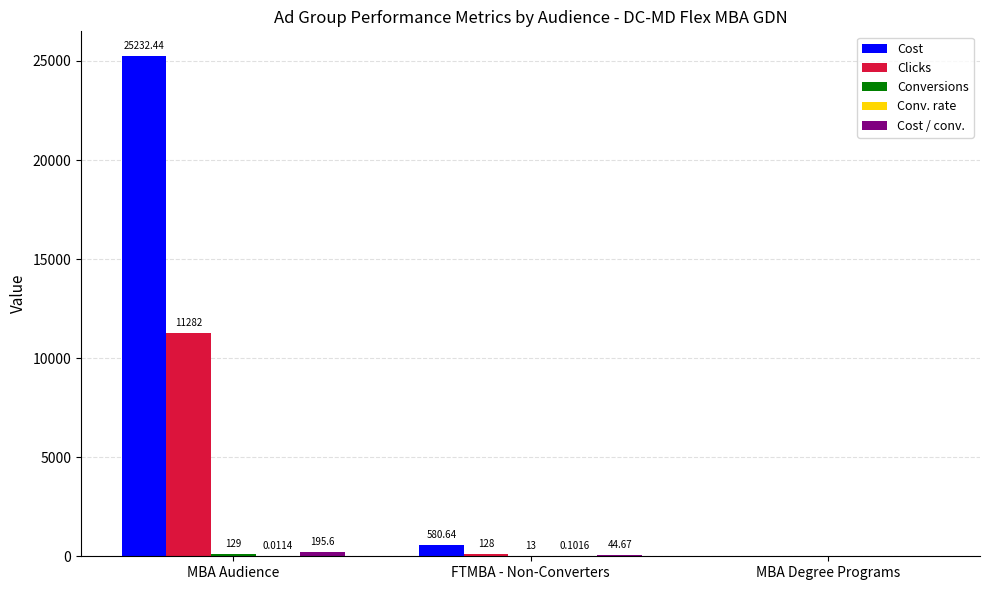

Which series changed the most between MBA Audience and FTMBA - Non-Converters?

Cost